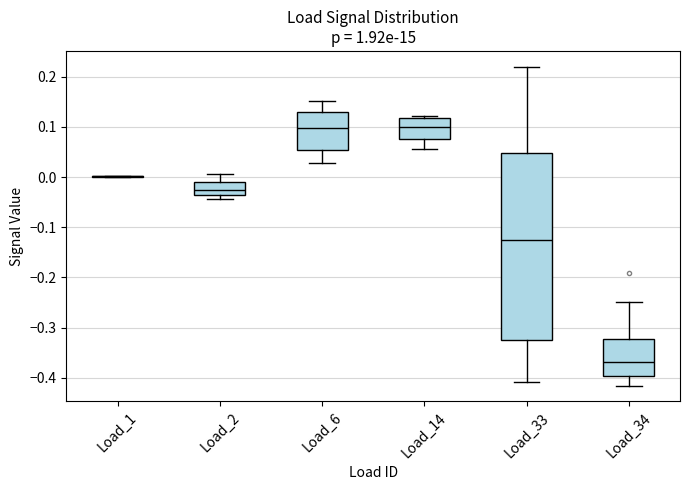

Reading left to right, transcribe this box plot: for each box, give where its median line is, the range the box spans, and where its two whiskers end, as read against the y-axis. The values are not printed on the chart, so give them approximately, as read against the axis.

Load_1: box collapsed to a line at 0.00, whiskers 0.00 to 0.00
Load_2: median -0.03, box -0.04 to -0.01, whiskers -0.04 (just below the box's lower edge) to 0.01
Load_6: median 0.10, box 0.05 to 0.13, whiskers 0.03 to 0.15
Load_14: median 0.10, box 0.08 to 0.12, whiskers 0.06 to 0.12 (just above the box's upper edge)
Load_33: median -0.12, box -0.32 to 0.05, whiskers -0.41 to 0.22
Load_34: median -0.37, box -0.40 to -0.32, whiskers -0.42 to -0.25